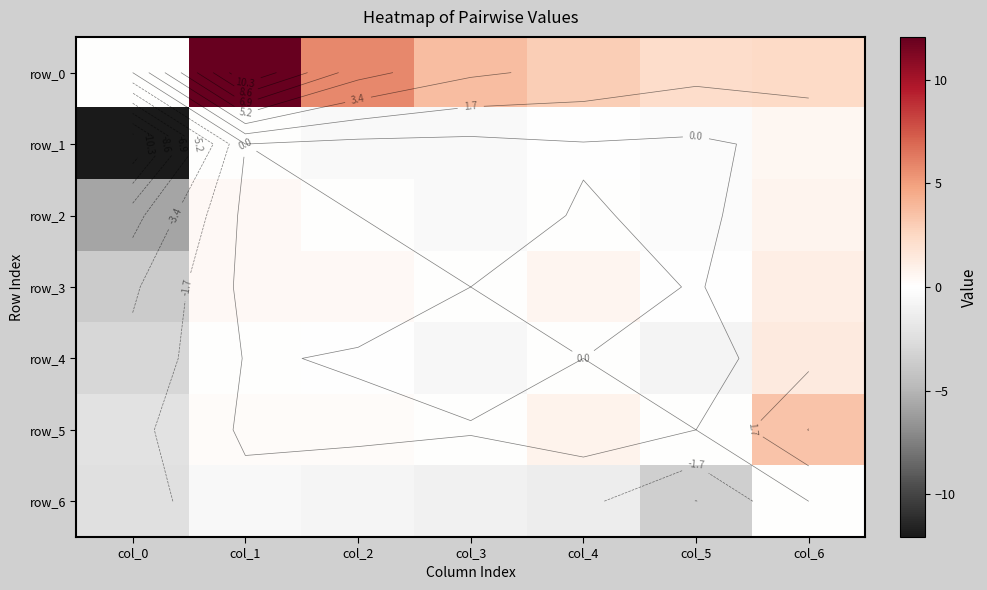

What is the maximum value for row_3?

1.1